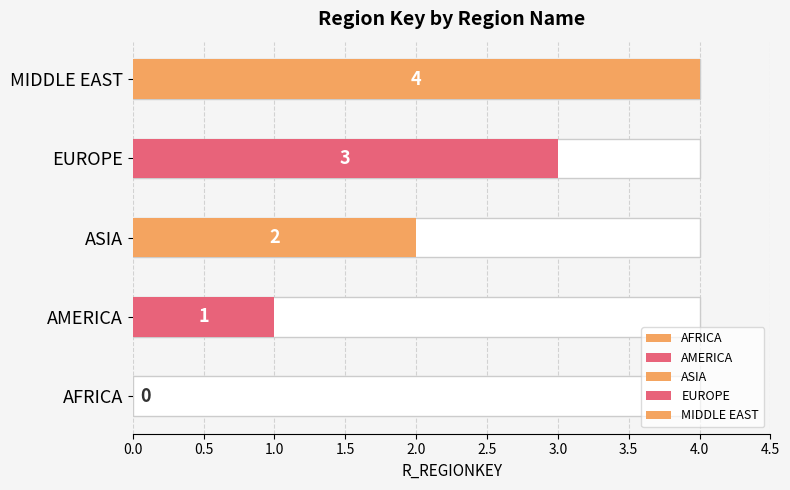

Reading right to left, transcribe all the data shown in this chart.

4	3	2	1	0